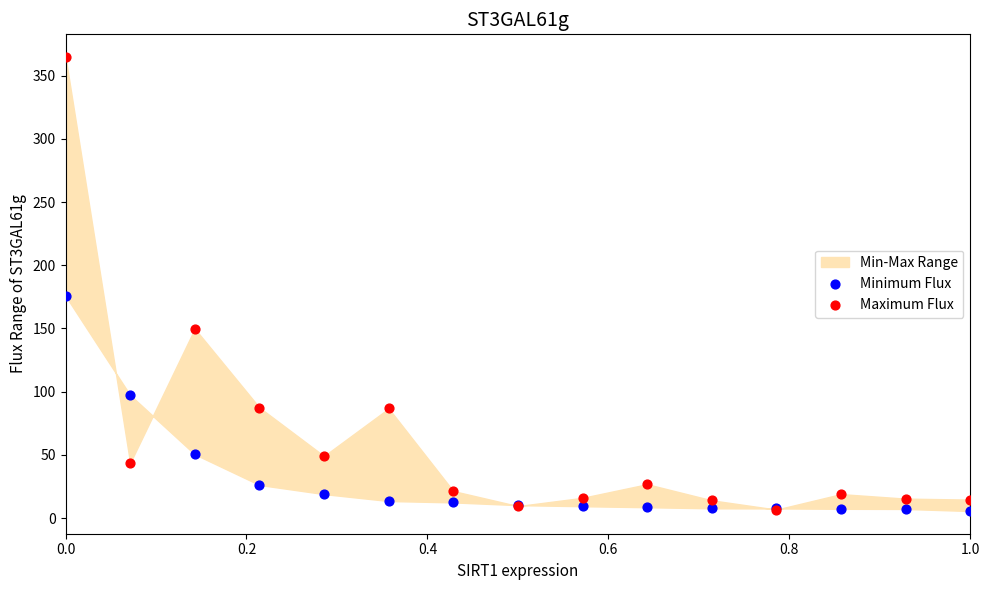

Across all series, what Y value is closest to 185?

175.8